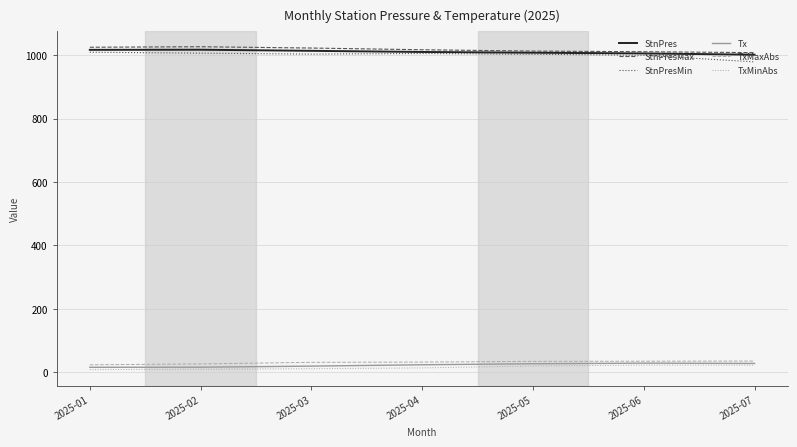

Does the chart display data point markers on the line(s)?

No